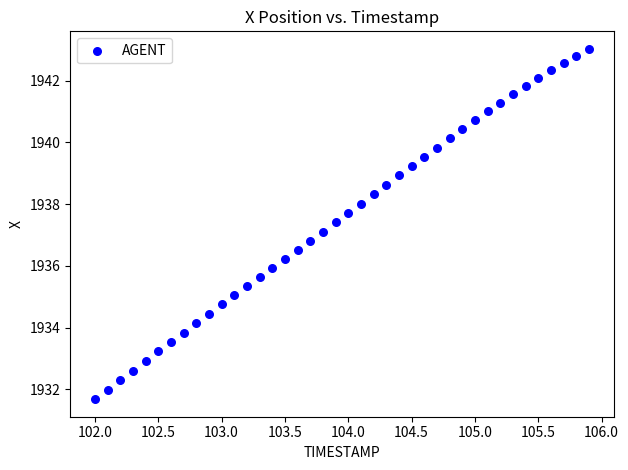

What is the range of X values (max minus min)?

3.9